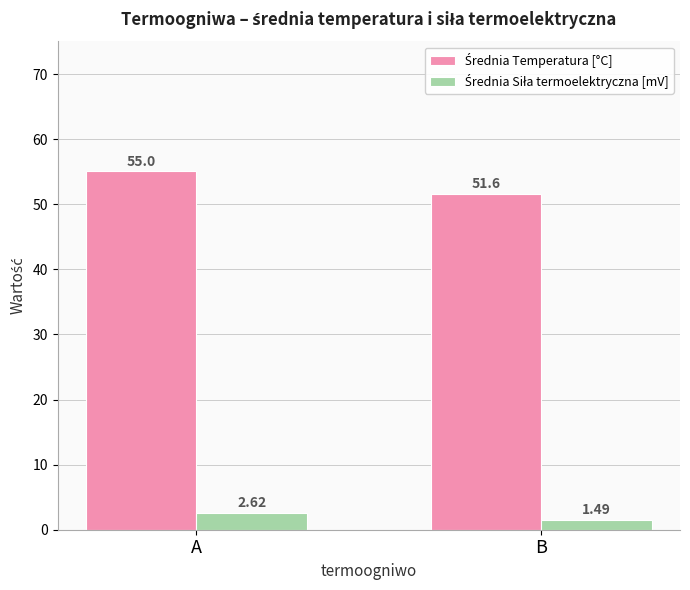

What is the spread (max minus min) of values at A?

52.4